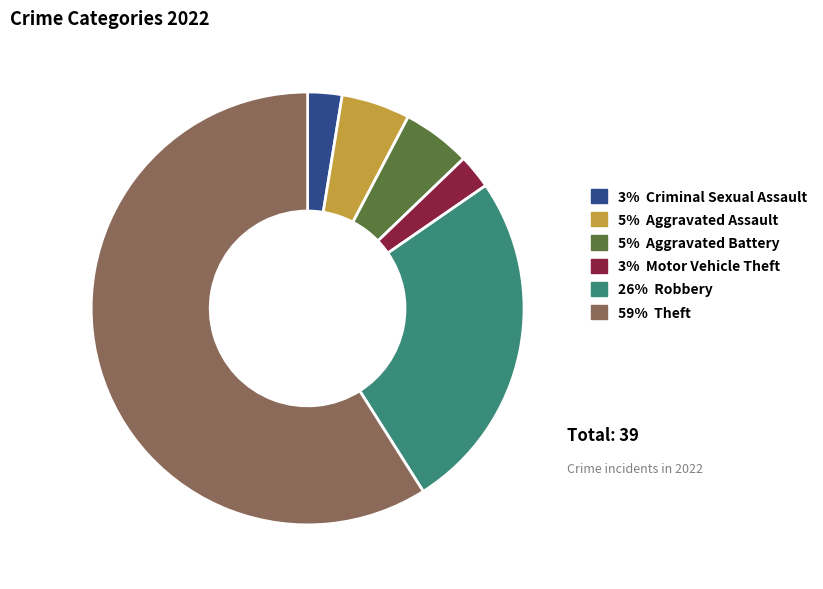

Which slice is the largest?

59% Theft